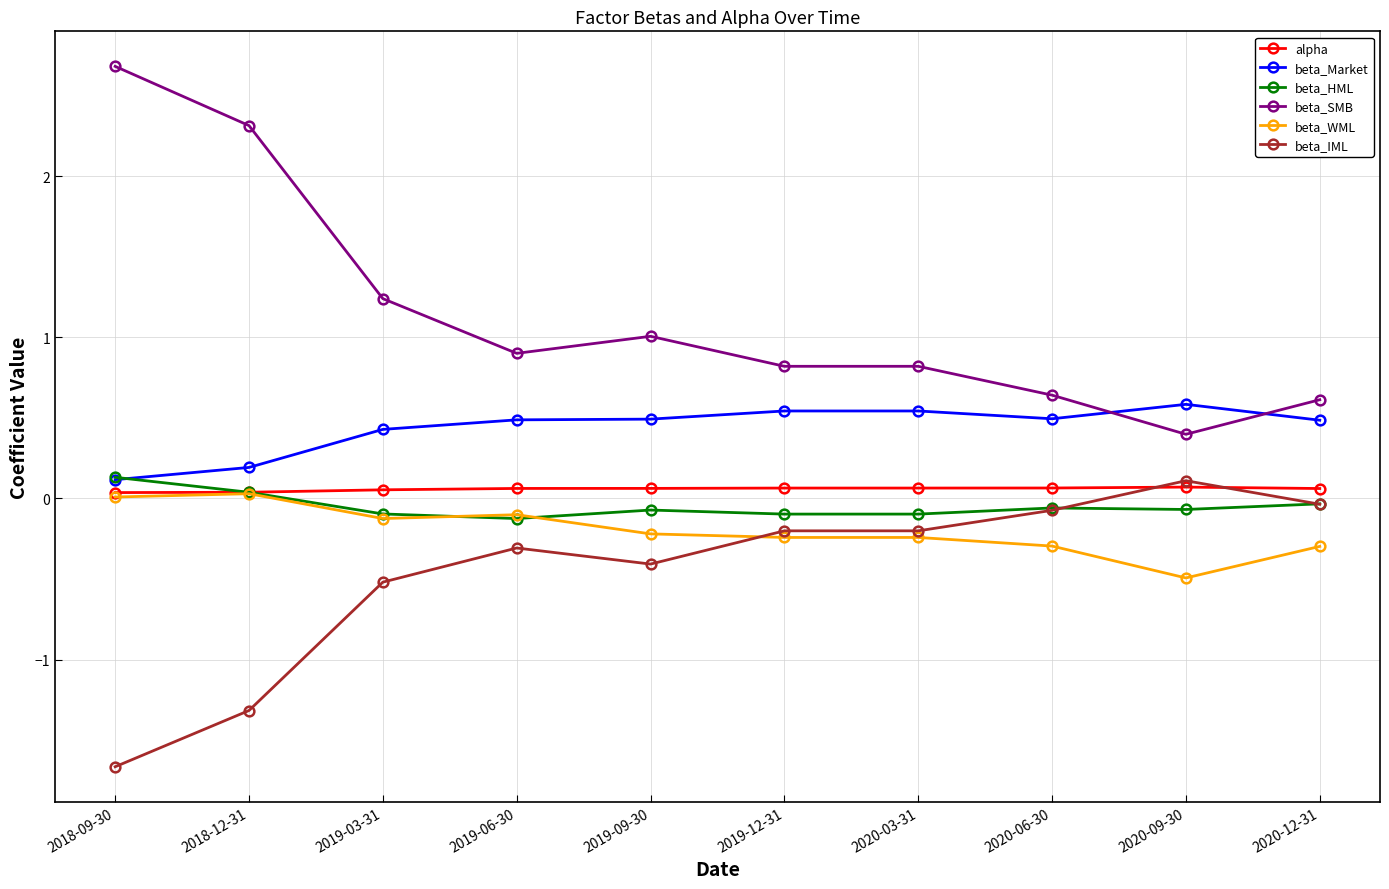

Read the beta_Market value at 2020-03-31.

0.5